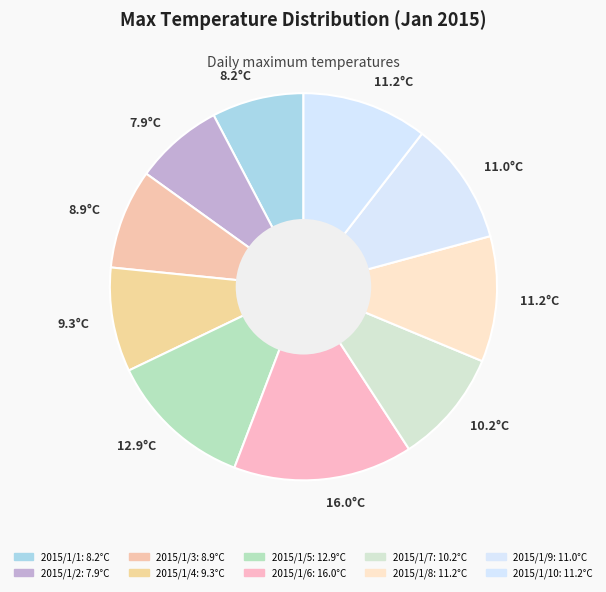

To the nearest percent, what is the average slice percentage?

10%